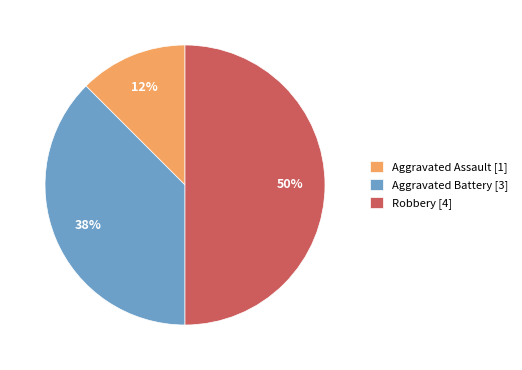

Which has a higher value, Aggravated Battery [3] or Aggravated Assault [1]?

Aggravated Battery [3]